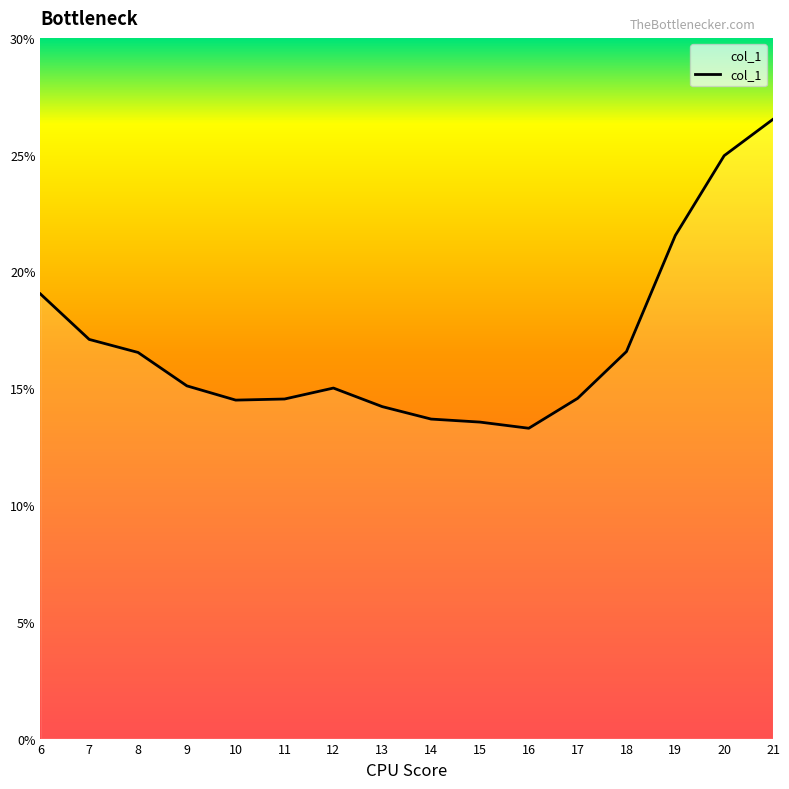

Which category has the highest value across all series?

21